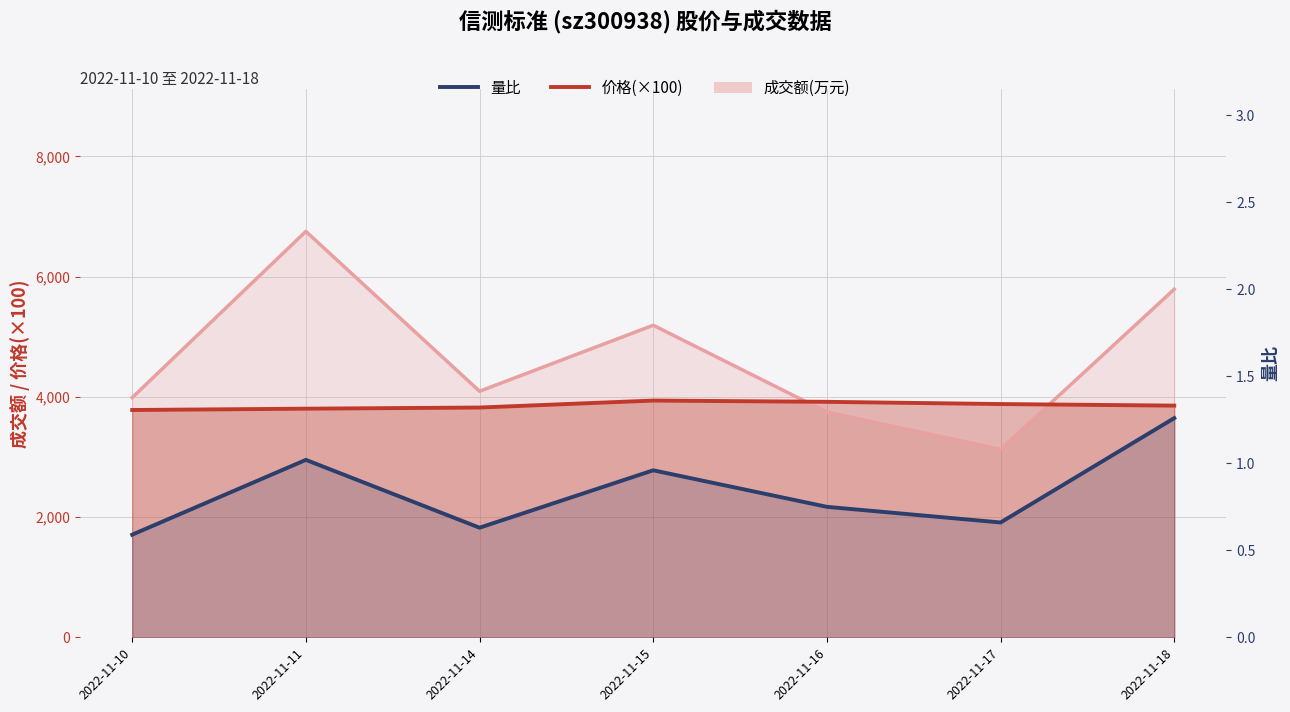

What is the difference between the highest and lowest values at 2022-11-18?

5788.7